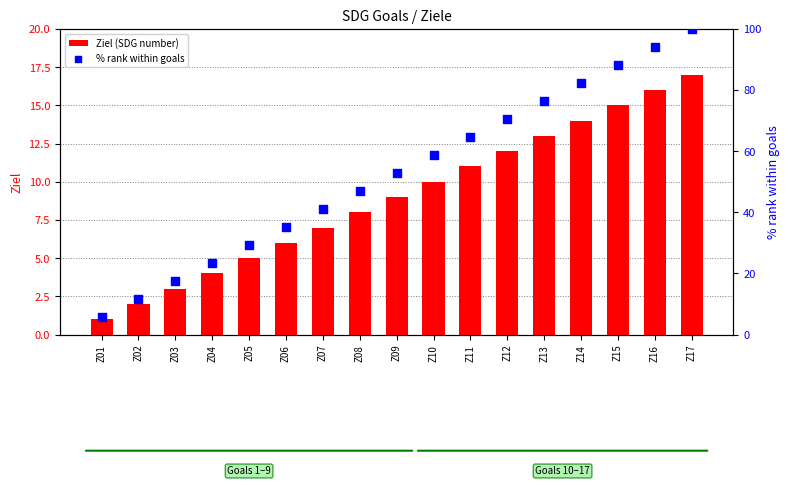

Which series contains the highest Y value?

% rank within goals